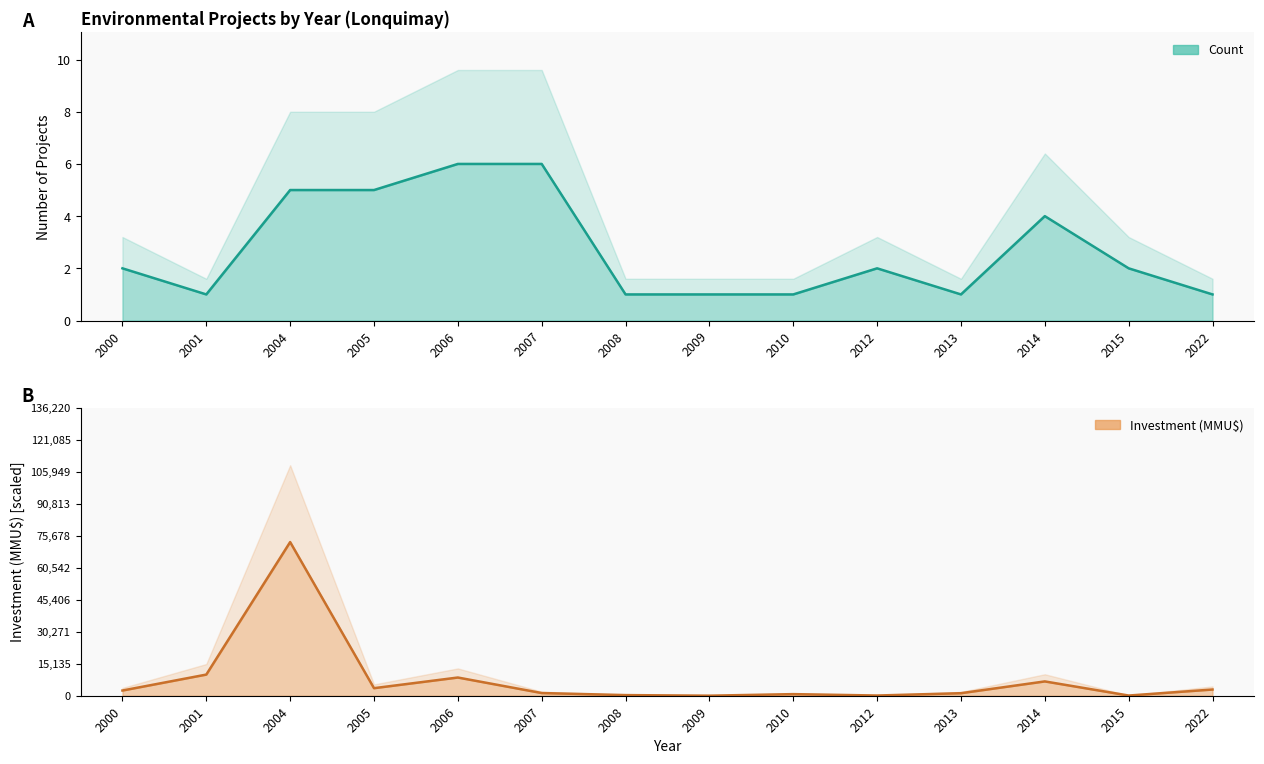

What is the value of the Count point at the 10th from the left?

2.0